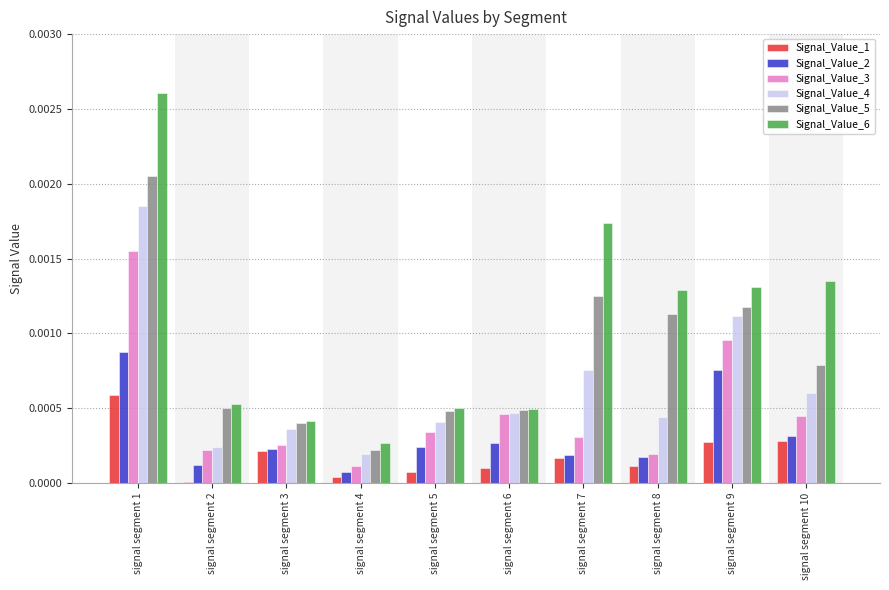

Rank the series by their average value, from highest to lowest.

Signal_Value_6, Signal_Value_5, Signal_Value_4, Signal_Value_3, Signal_Value_2, Signal_Value_1